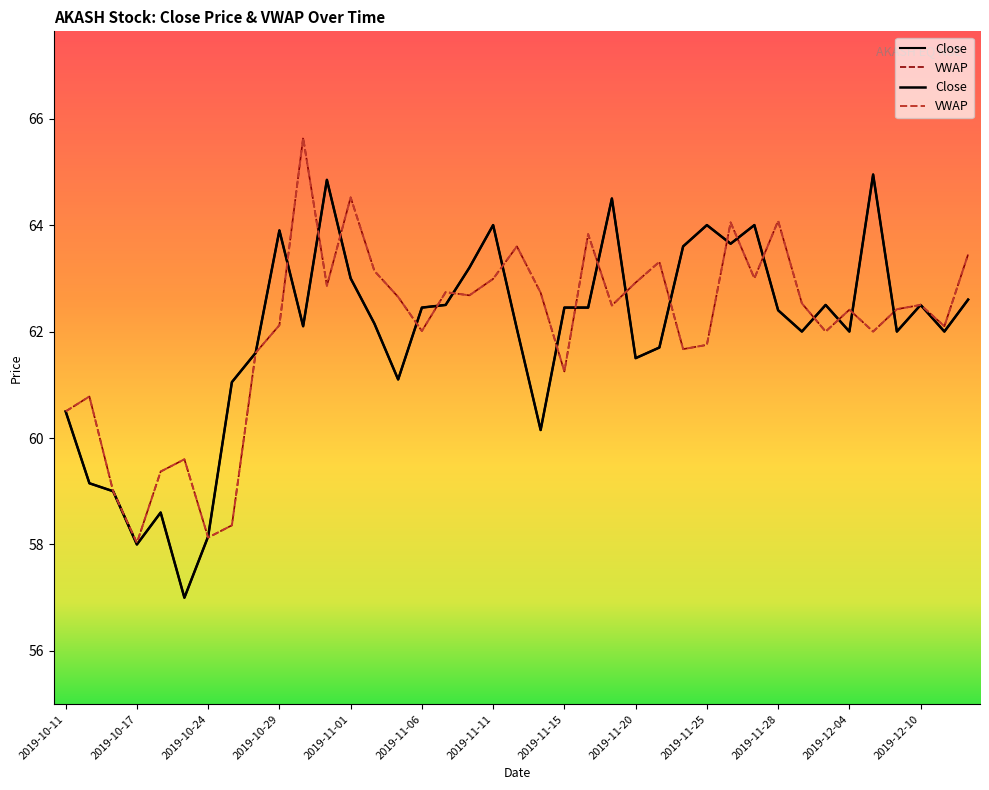

What is the difference between the second highest and minimum values in the Close series?

7.8